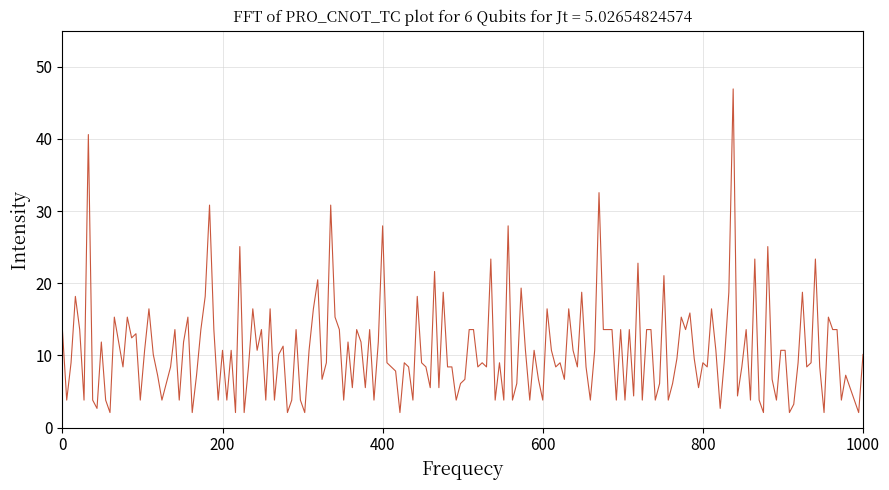

What is the difference between the maximum and minimum values?

44.9